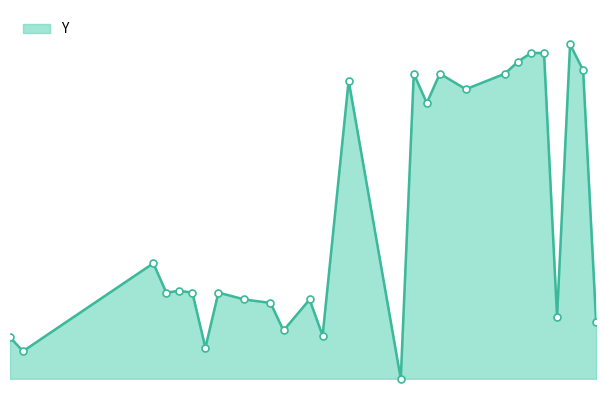

Does the chart have visible grid lines?

No